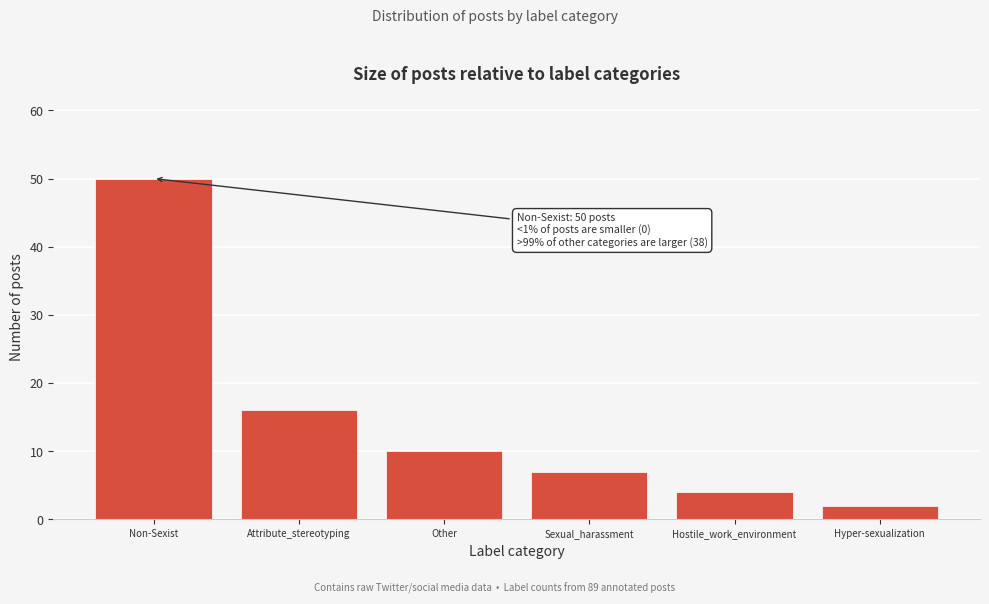

Reading left to right, transcribe all the data shown in this chart.

50	16	10	7	4	2